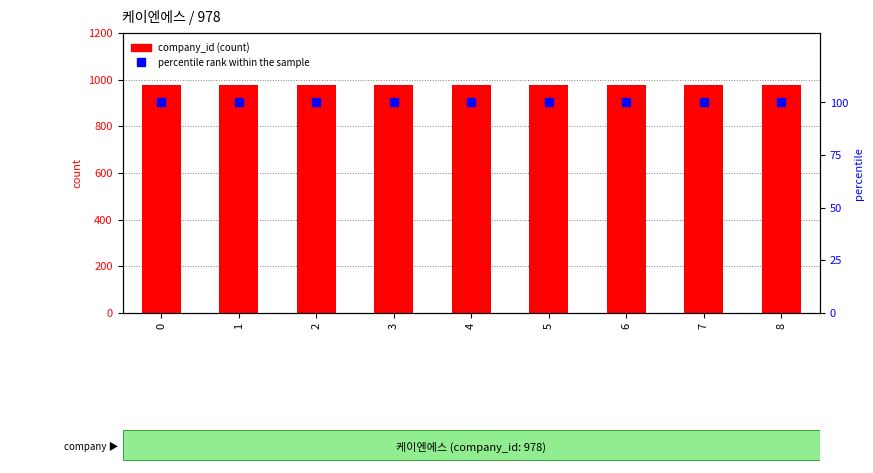

Which series has the largest total across all categories?

company_id (count)